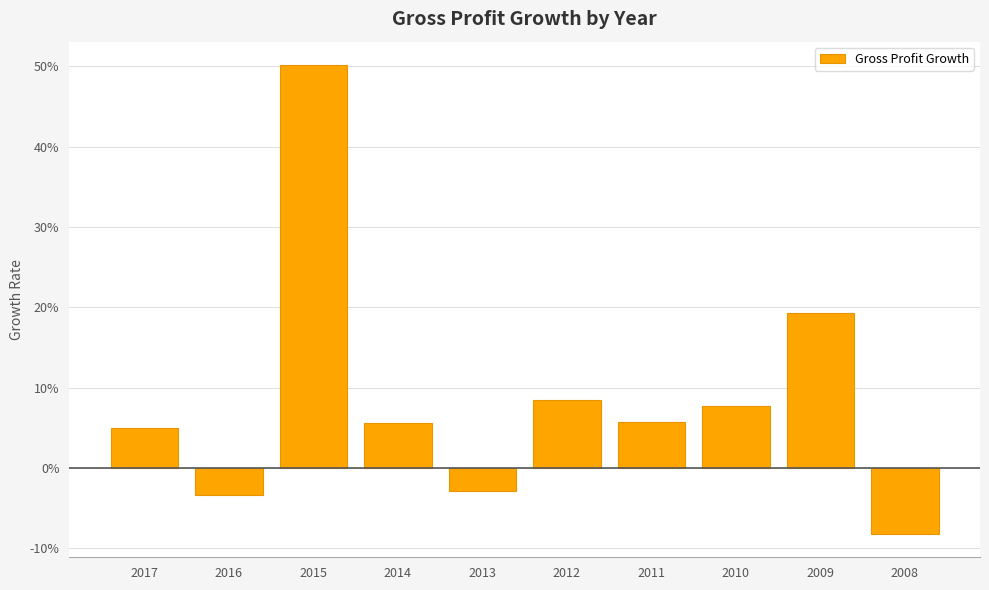

List the labels in order of value, smallest first.

2008, 2016, 2013, 2017, 2014, 2011, 2010, 2012, 2009, 2015